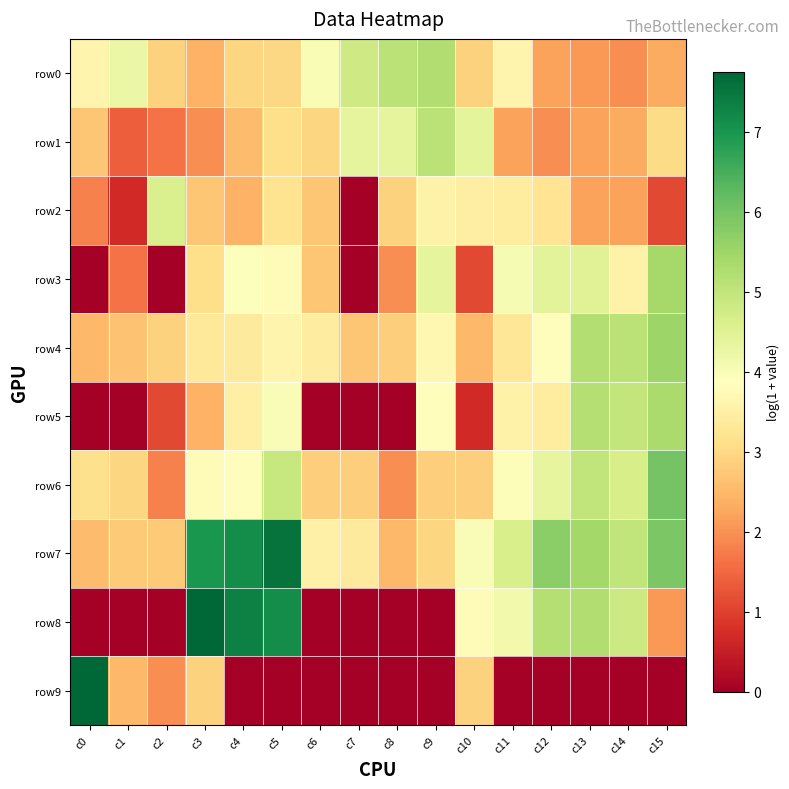

Between c8 and c3, which is larger?

c8